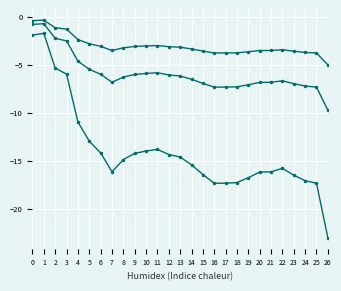

How many categories are shown in the chart?

27